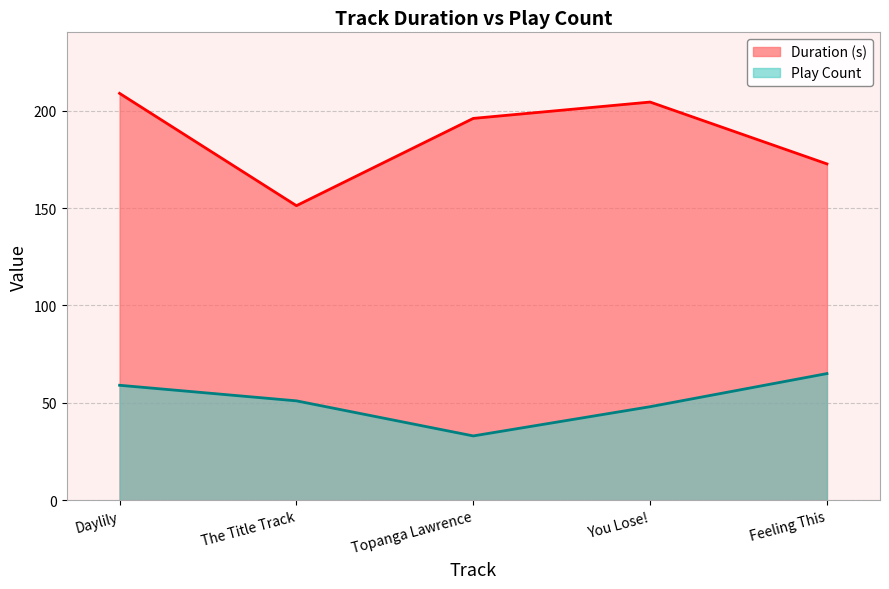

The Play Count series shows 33.0 at Topanga Lawrence. True or false?

True